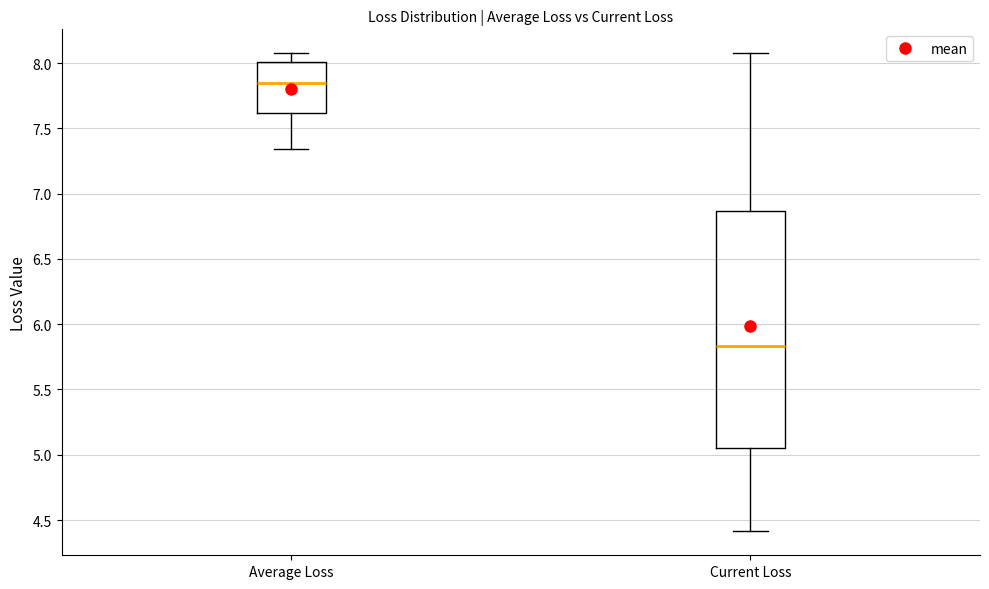

Where does the lower whisker of the box for Average Loss end on the y-axis? The values are not printed on the chart, so give them approximately, as read against the axis.

7.35